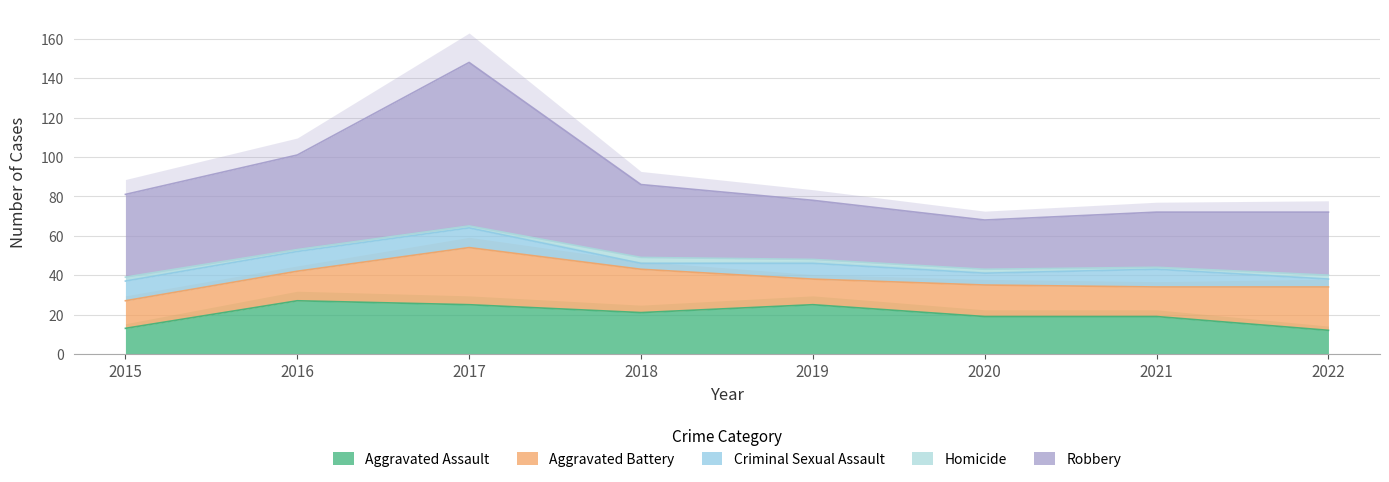

True or false: Aggravated Assault and Robbery intersect in this chart.

False